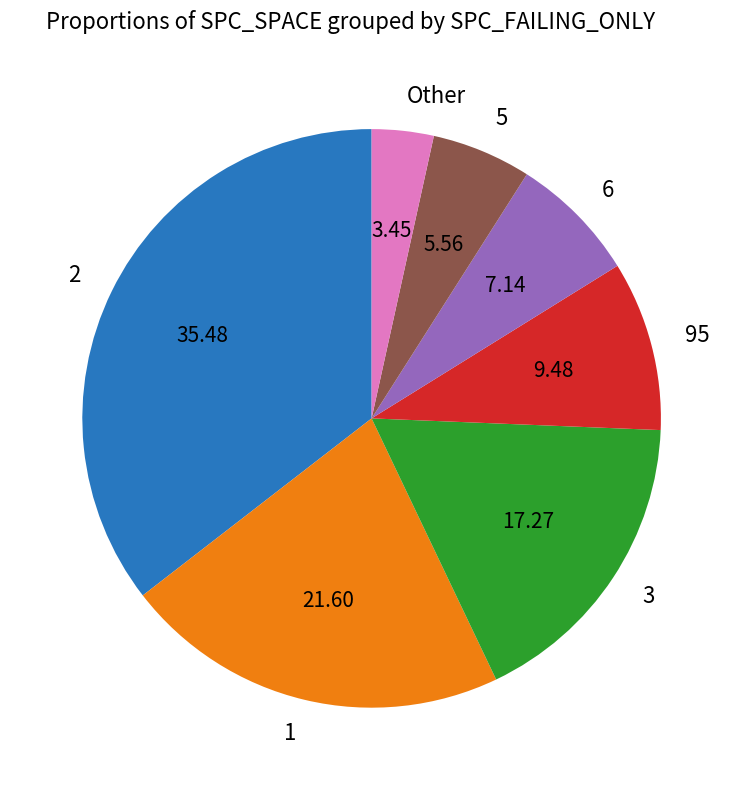

Does 5 account for over 50% of the chart?

No